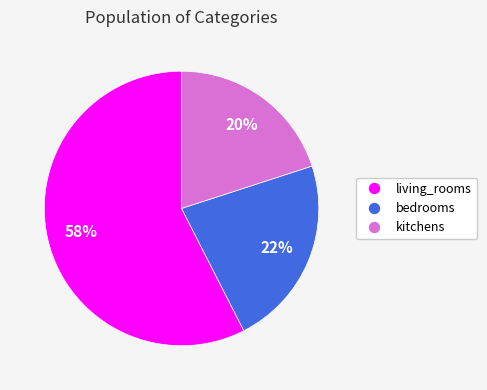

What percentage is the kitchens slice, to the nearest percent?

20%